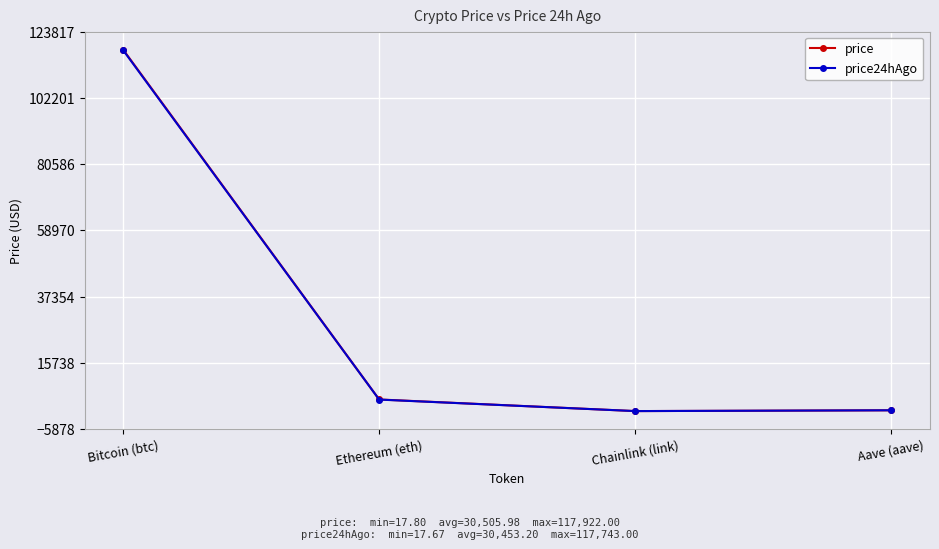

How many series are shown in this chart?

2